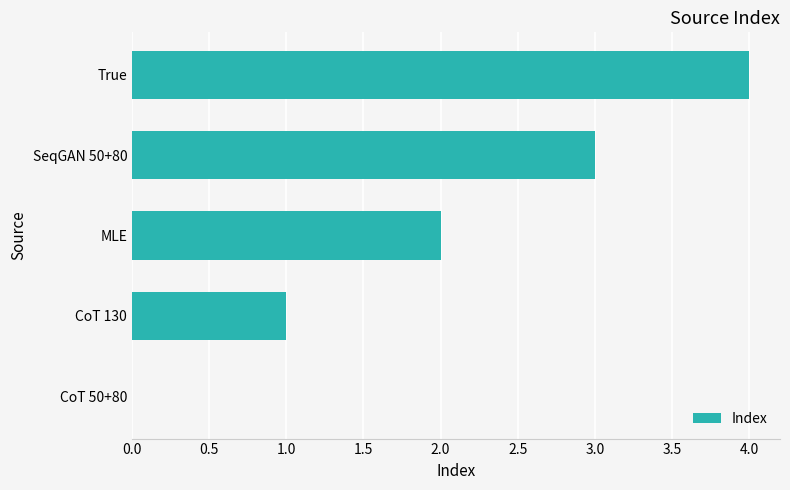

Between SeqGAN 50+80 and CoT 130, which is larger?

SeqGAN 50+80